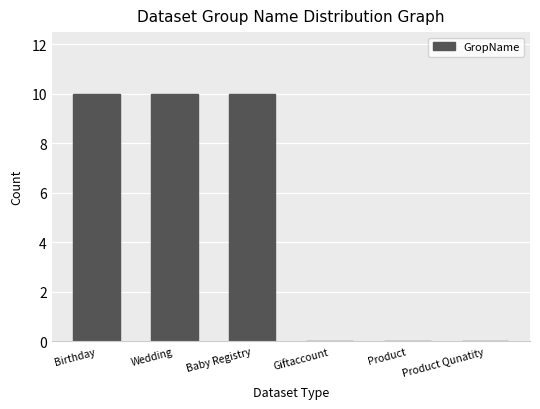

Reading left to right, list all the values displayed in this chart.

Birthday=10	Wedding=10	Baby Registry=10	Giftaccount=0	Product=0	Product Qunatity=0